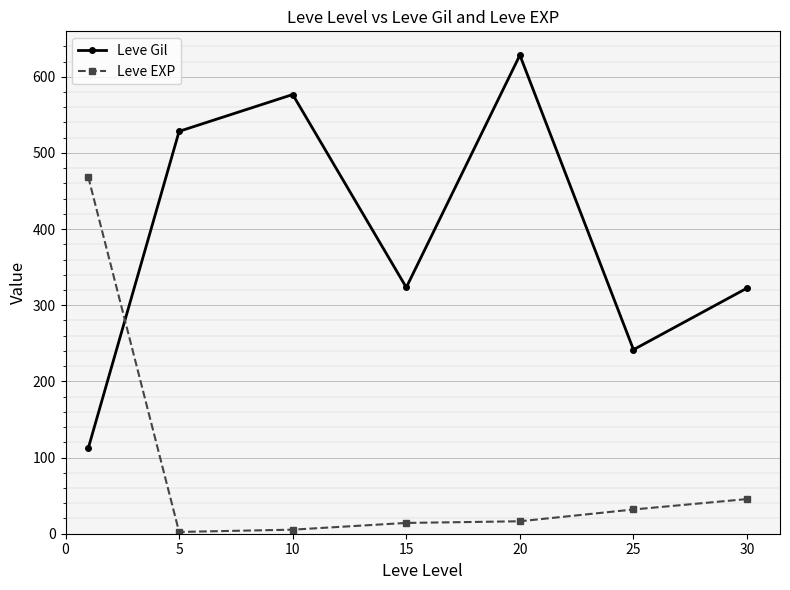

What is the maximum value shown in the chart?

628.3